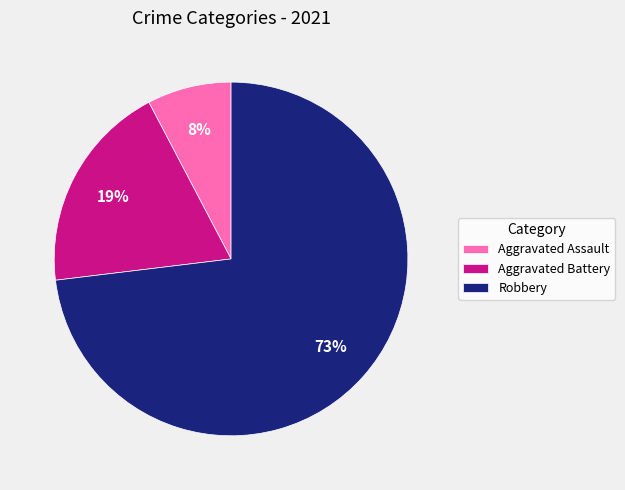

Is there any slice that represents more than half of the pie?

Yes